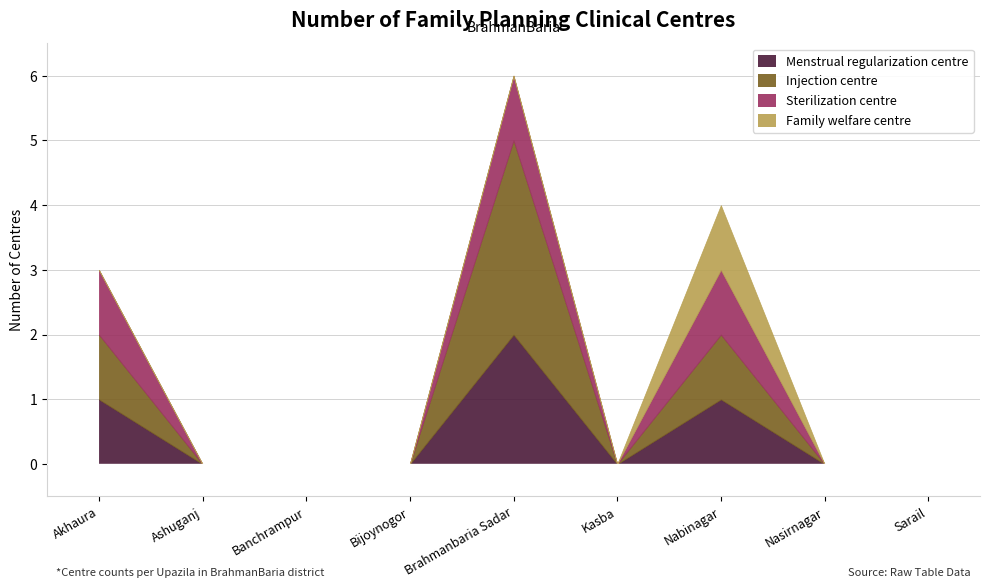

True or false: Family welfare centre and Sterilization centre intersect in this chart.

False